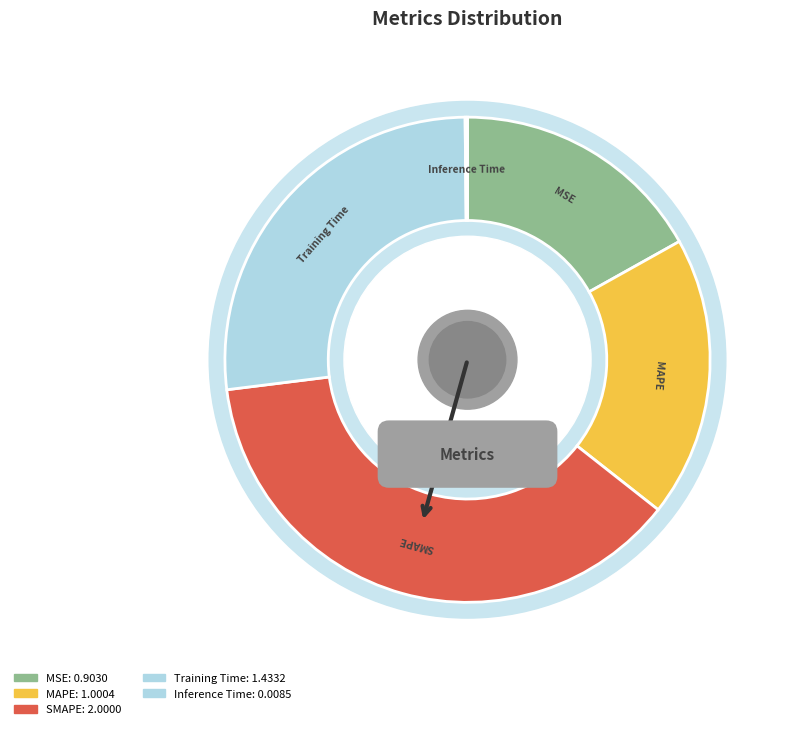

Is it true that SMAPE is 27% of the pie?

False